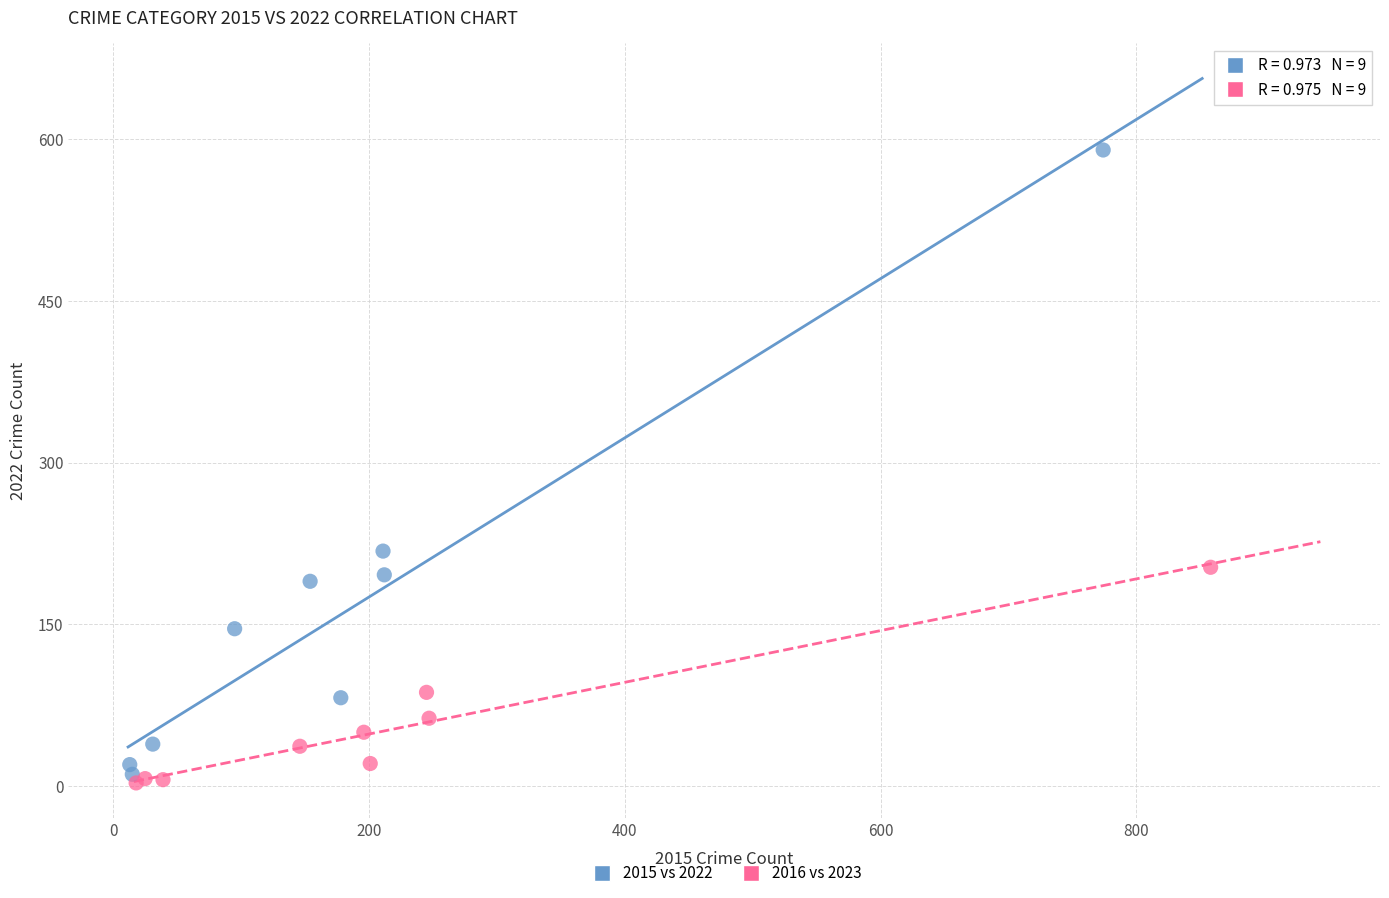

What are all the series names shown in the legend?

2015 vs 2022, 2016 vs 2023